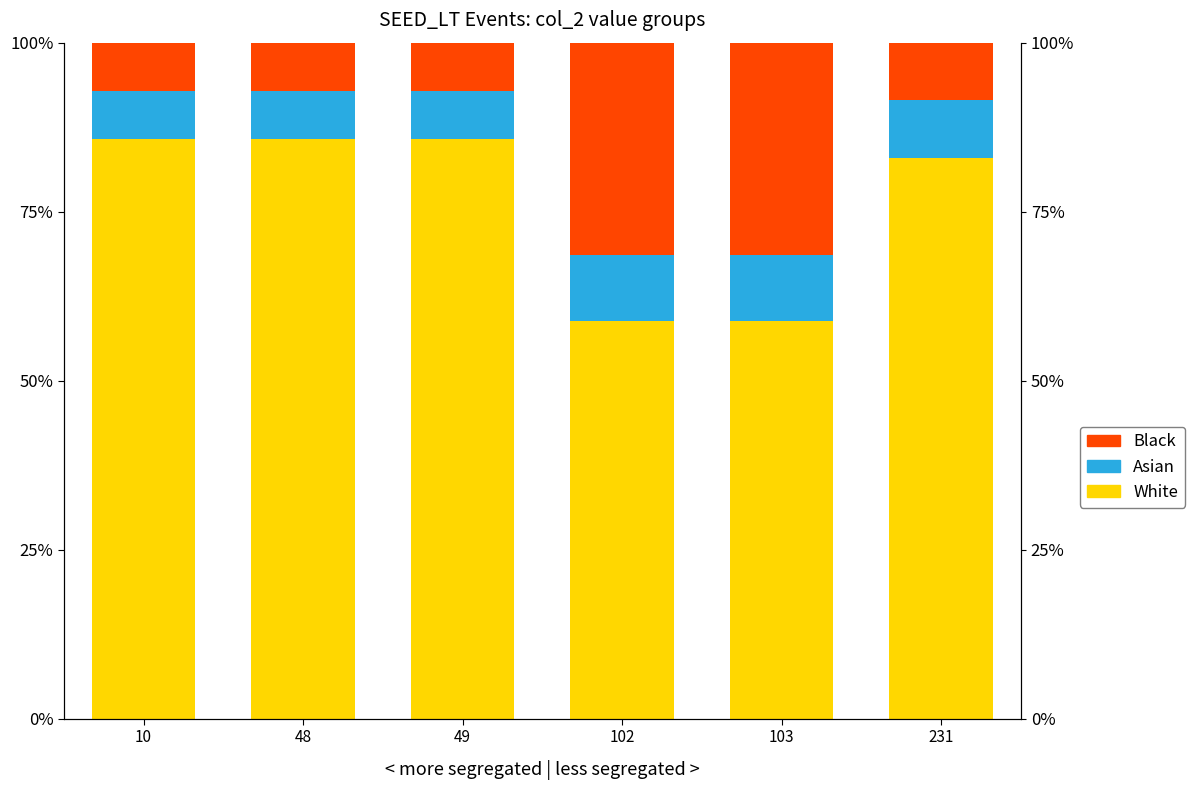

At which label does Asian reach its peak?

102